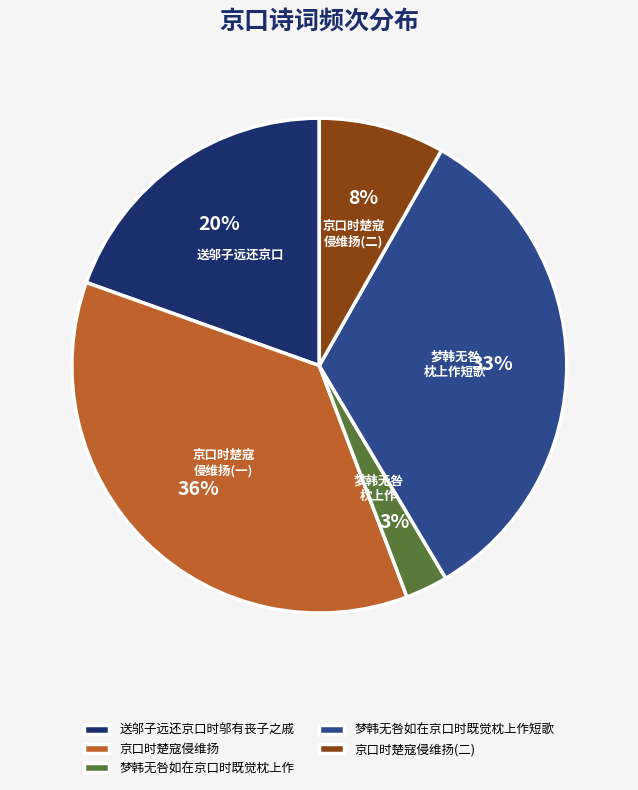

Is it true that 送邬子远还京口时邬有丧子之戚 is 20% of the pie?

True